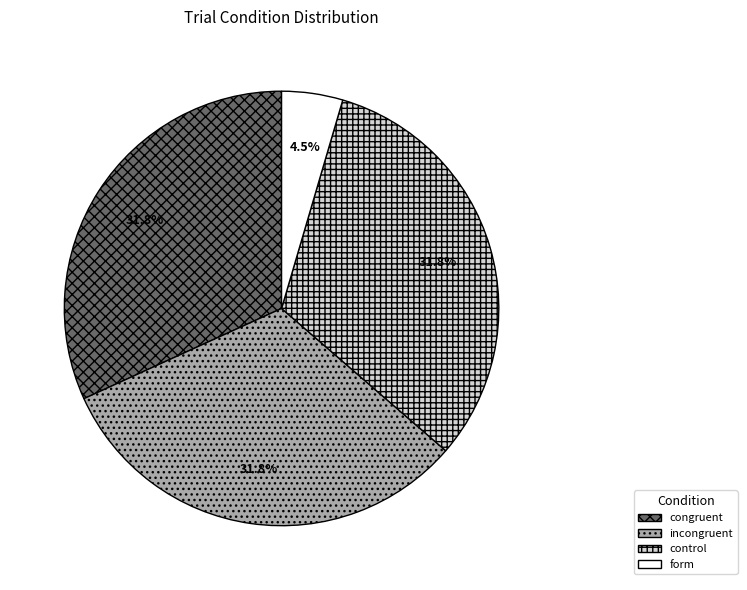

Does any single category account for the majority?

No